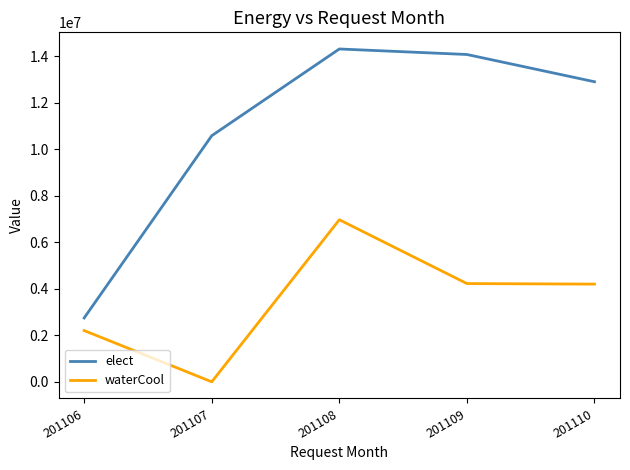

The value of elect at 201110 is 21754819. True or false?

False